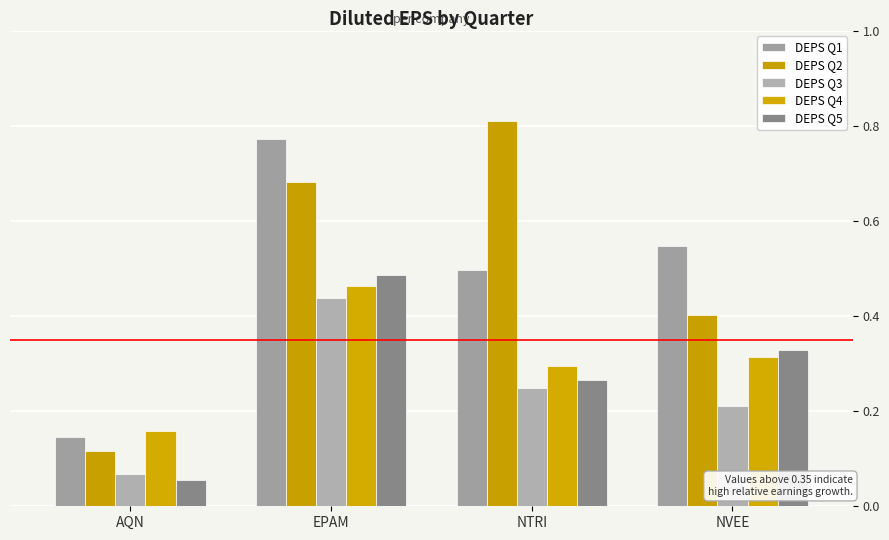

The DEPS Q5 series shows 0.7 at EPAM. True or false?

False